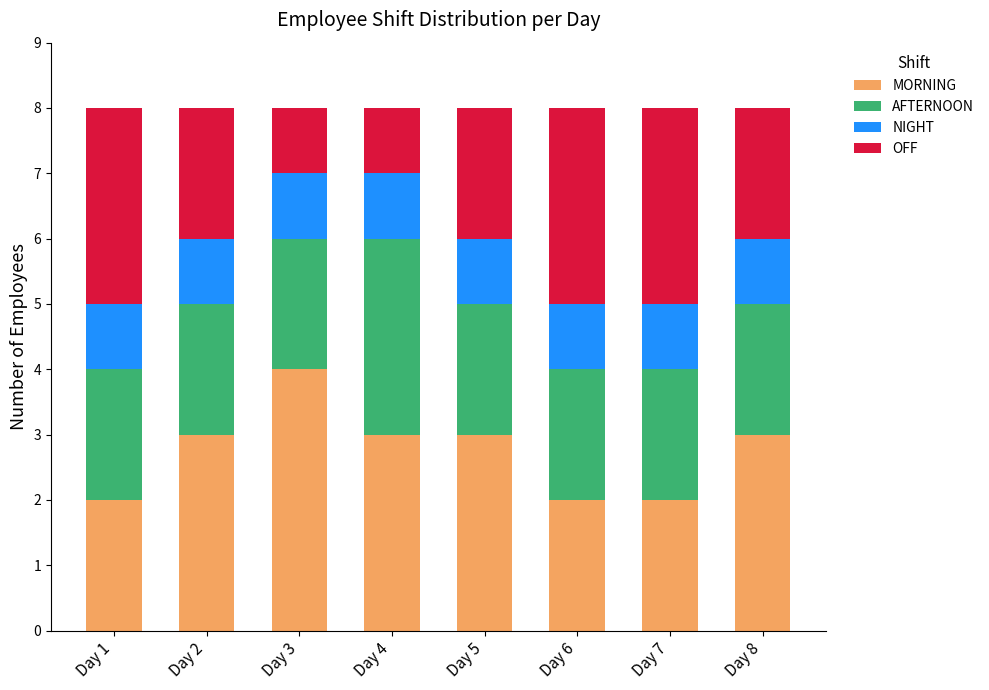

How many bars are there in total?

8